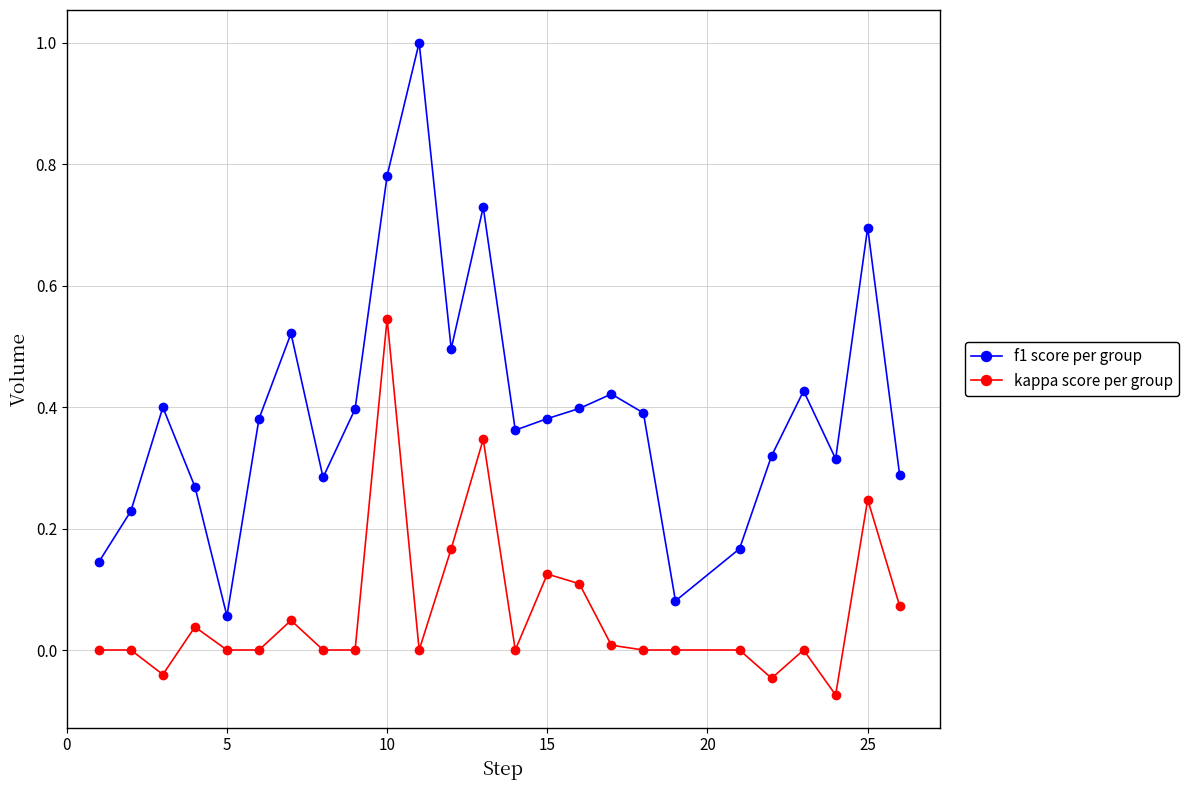

True or false: kappa score per group and f1 score per group cross at least once.

False